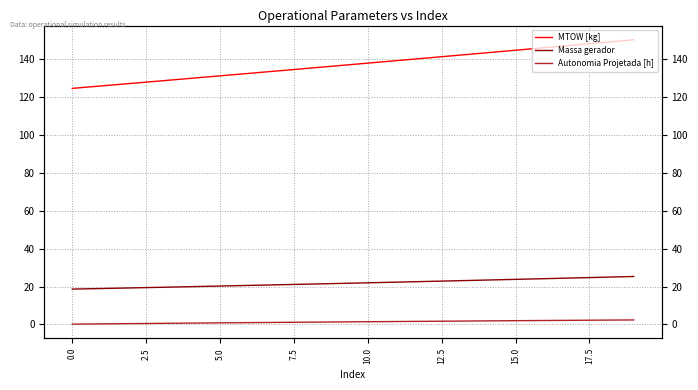

Count the number of categories in the chart.

20